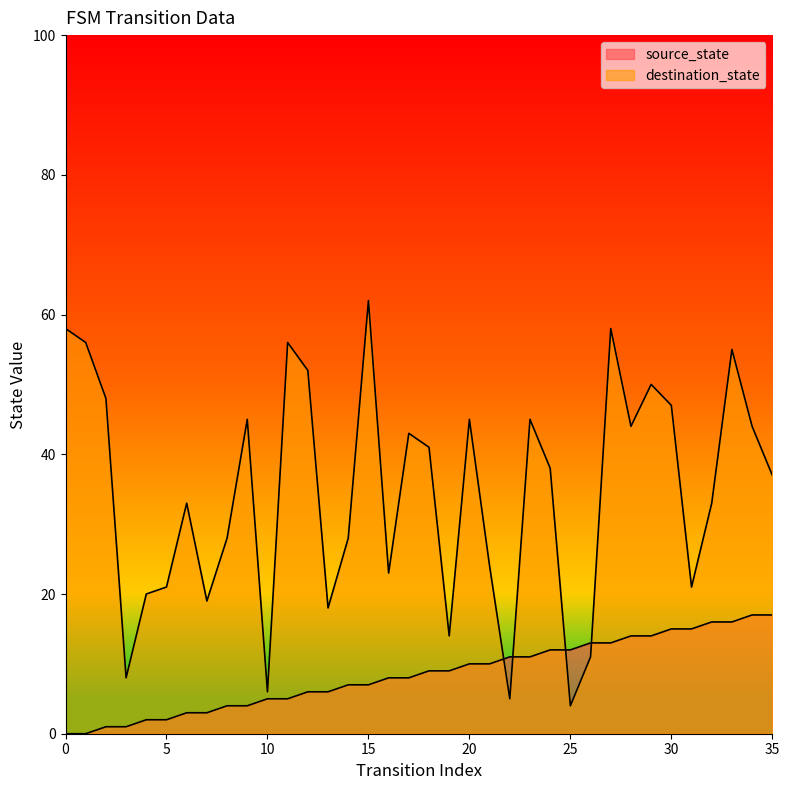

Which series changed the most between 6 and 27?

destination_state